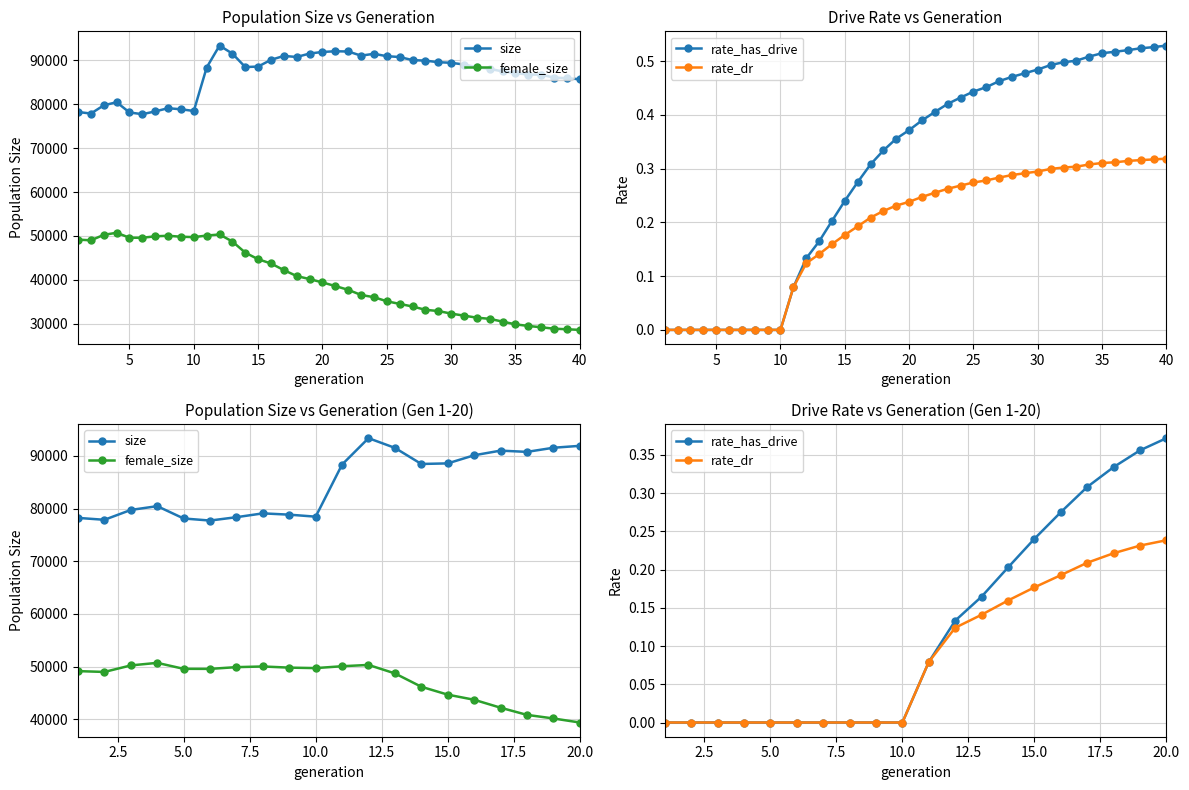

Is this an area chart (filled region under the line)?

No